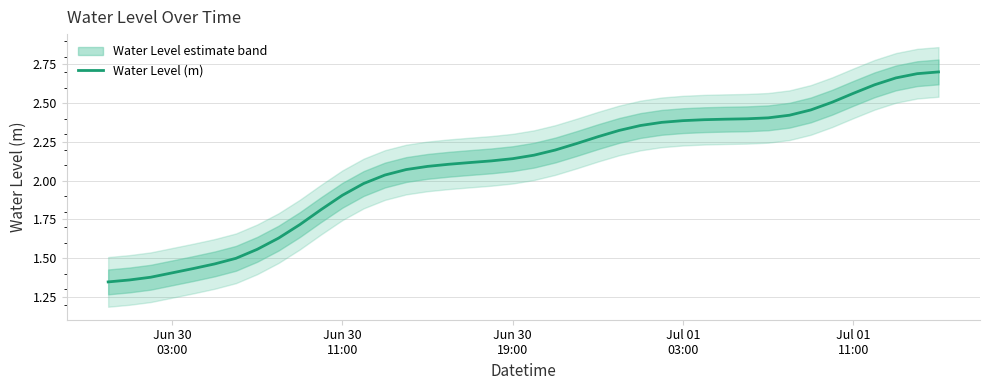

What is the maximum value shown in the chart?

2.7